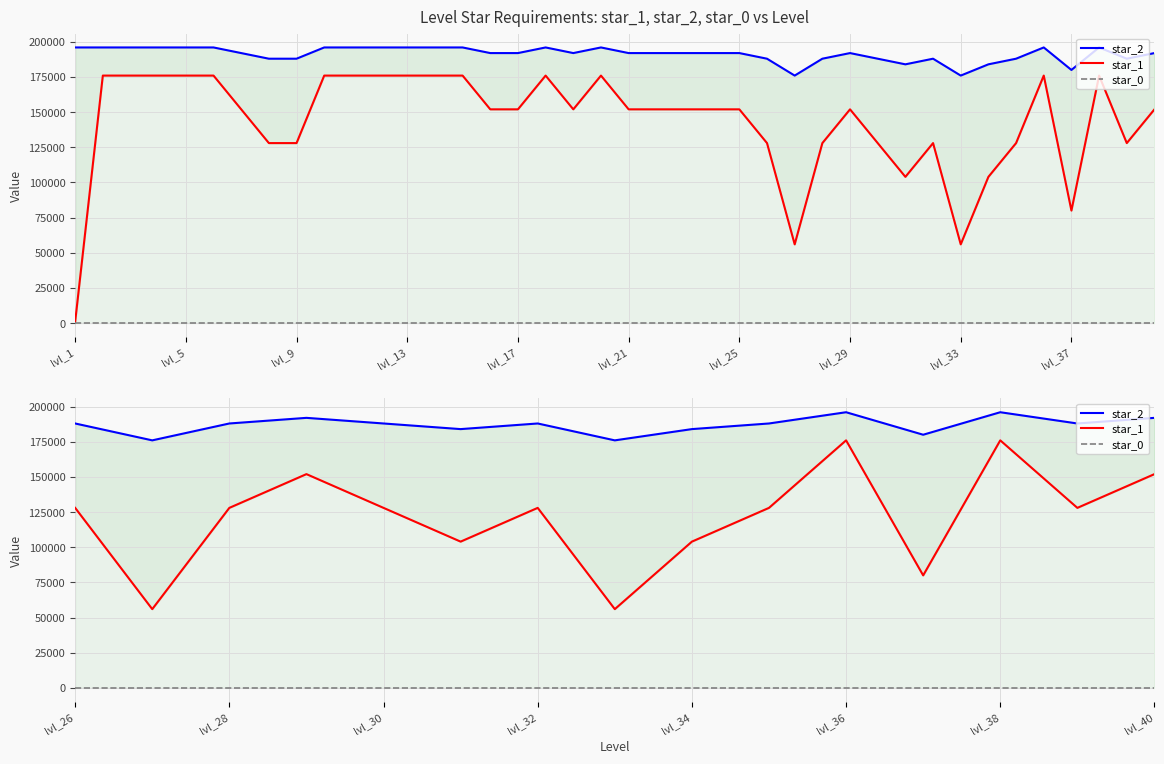

True or false: star_2 and star_1 intersect in this chart.

False